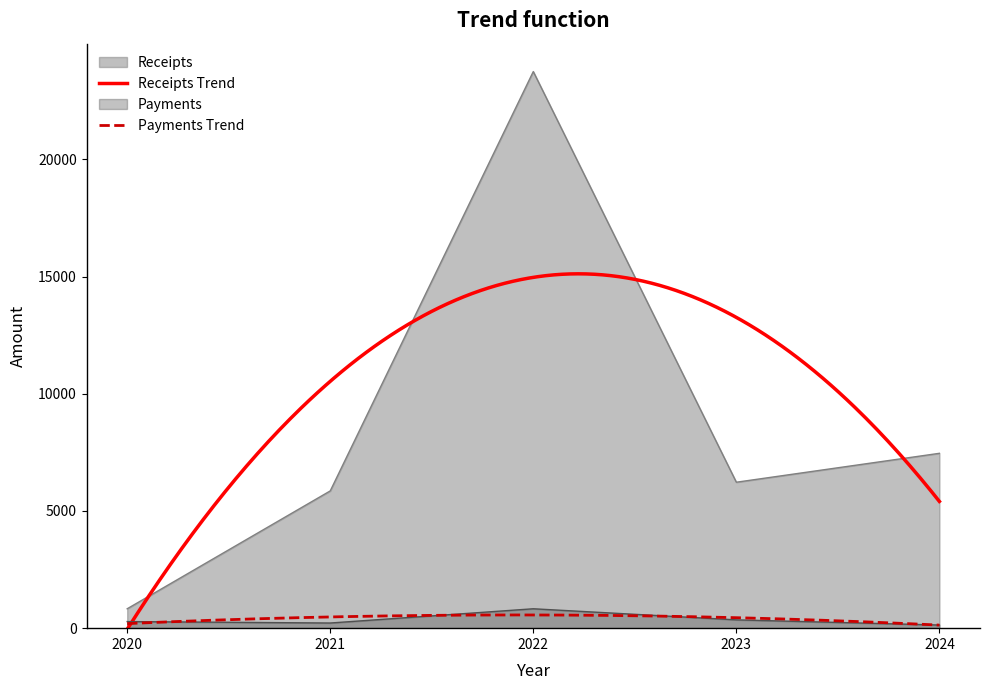

Which series has the largest total across all categories?

Receipts